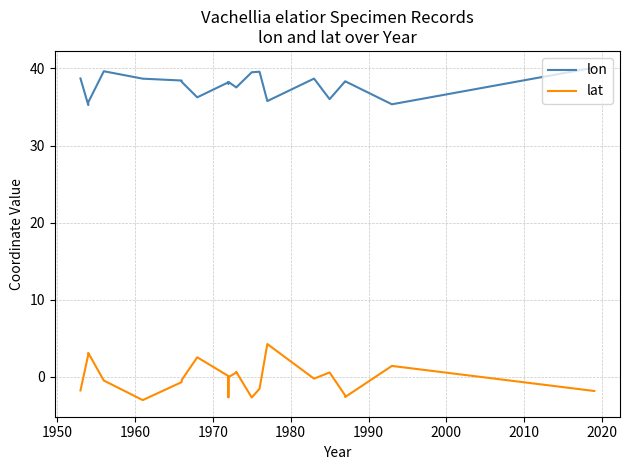

Which series has the largest range (max minus min)?

lat